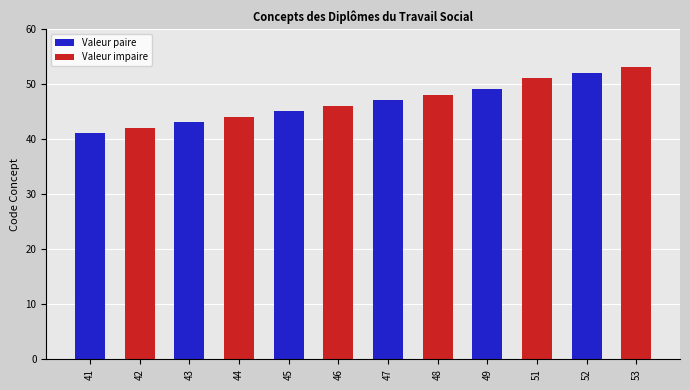

What is the ratio of the value at 49 to the value at 53?

0.9